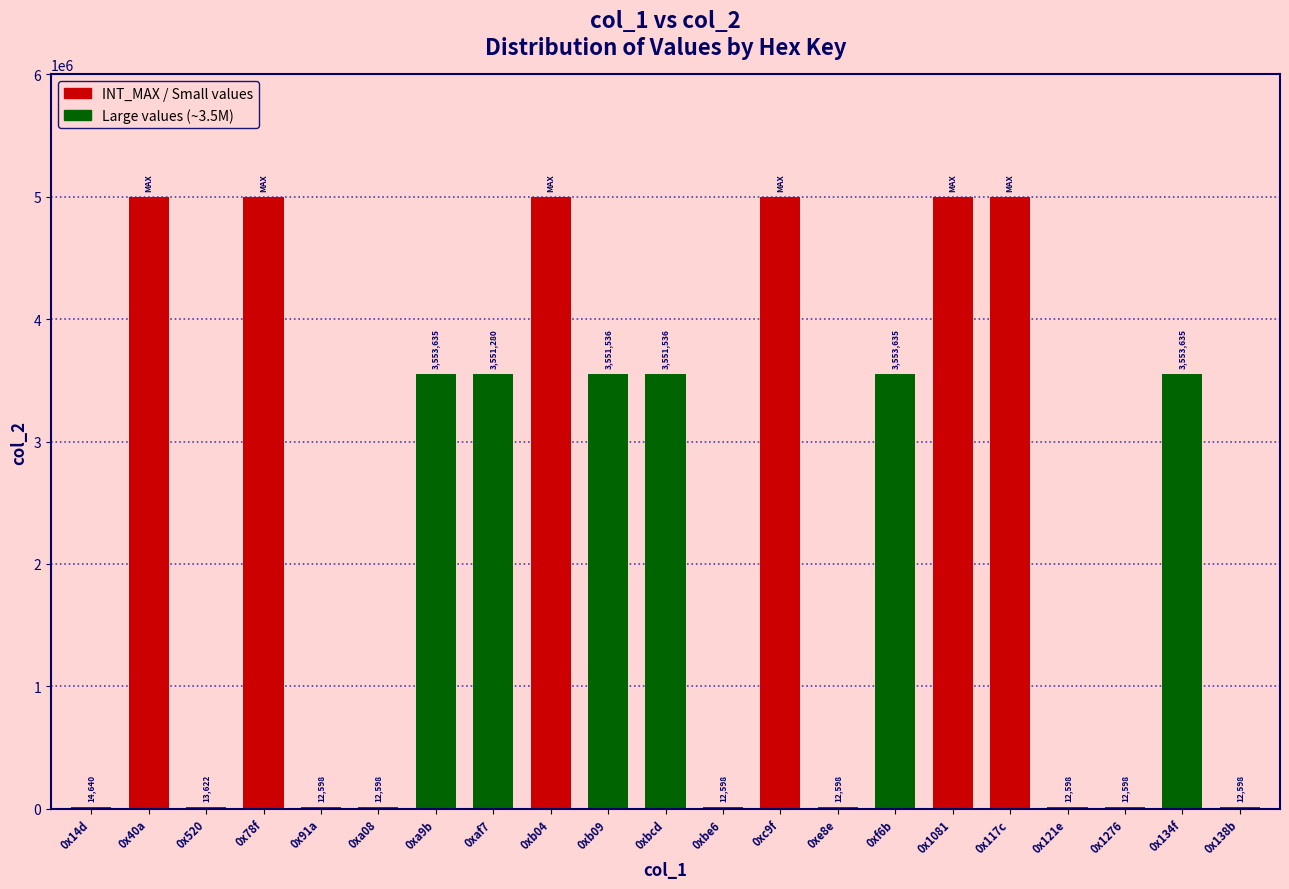

The chart shows a value of 3553635 at 0xf6b. True or false?

True